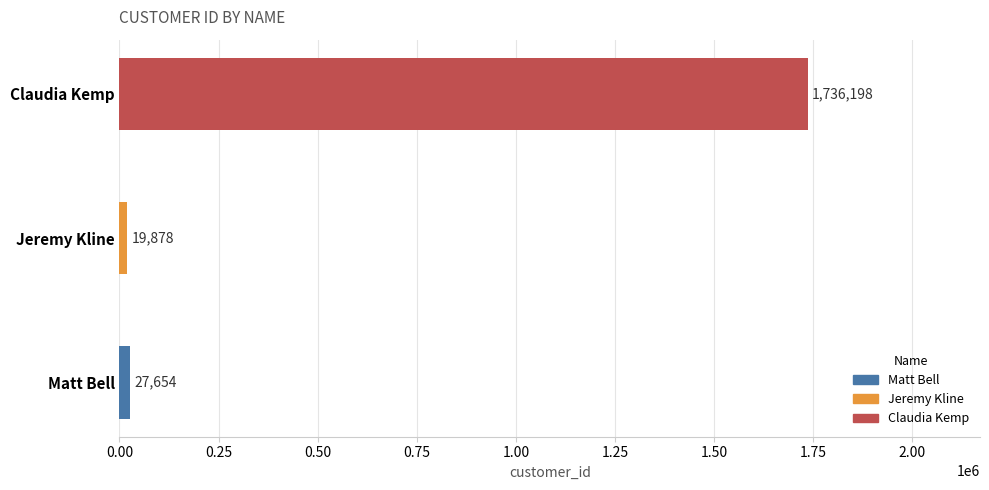

Is it true that the value at Claudia Kemp is 1736198?

True